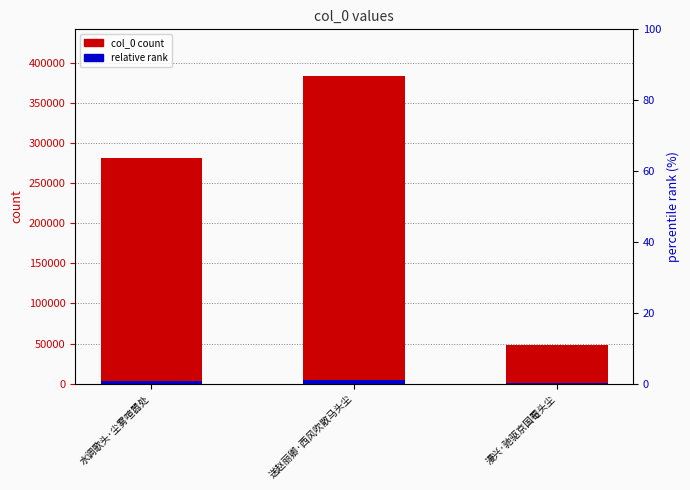

What is the difference between the highest and lowest values at 水调歌头·尘雾喧嚣处?

279153.3